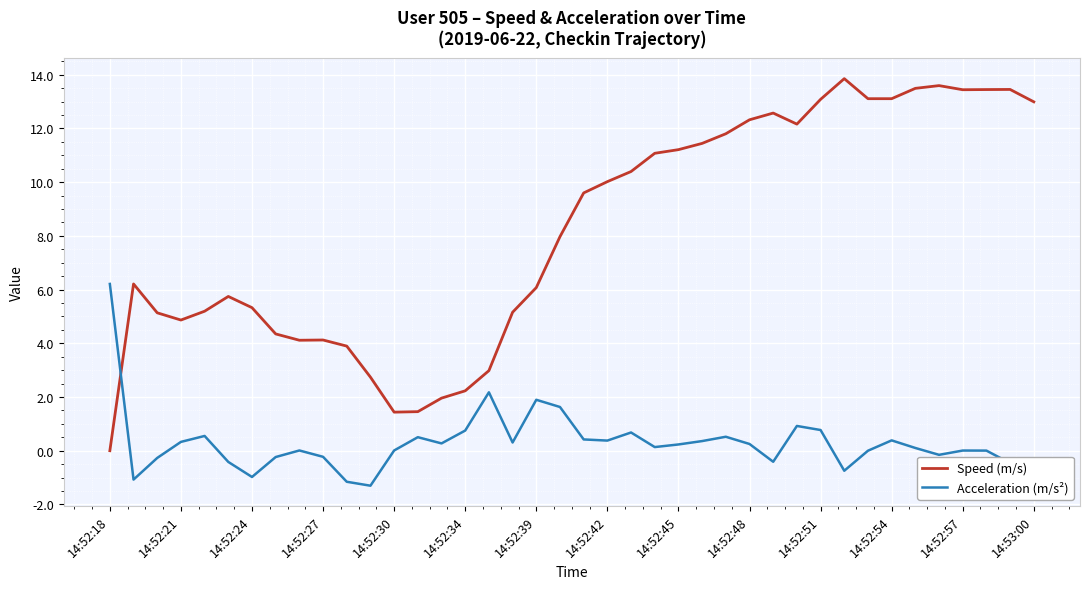

True or false: Speed (m/s) and Acceleration (m/s²) intersect in this chart.

True